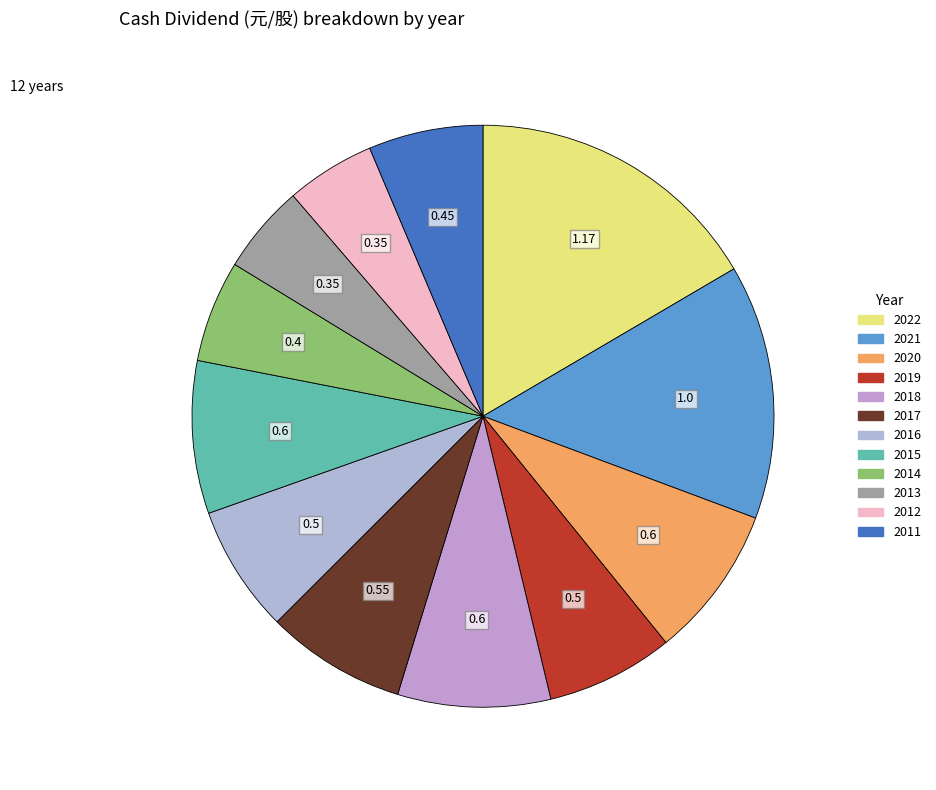

Which category has the smallest portion of the pie?

2013